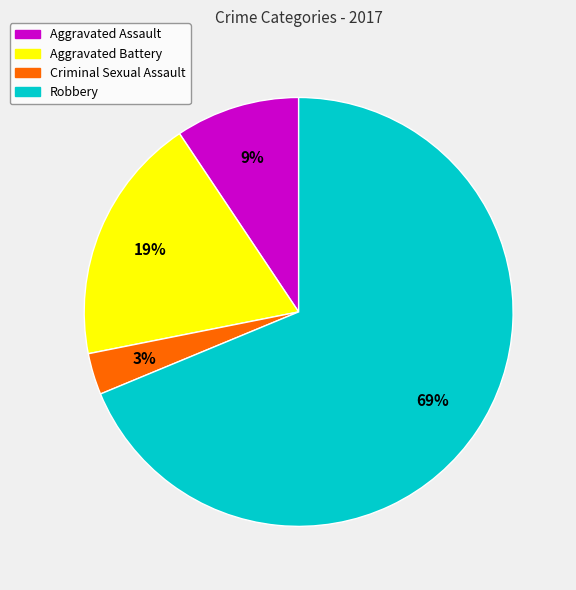

Which slice is the smallest?

Criminal Sexual Assault